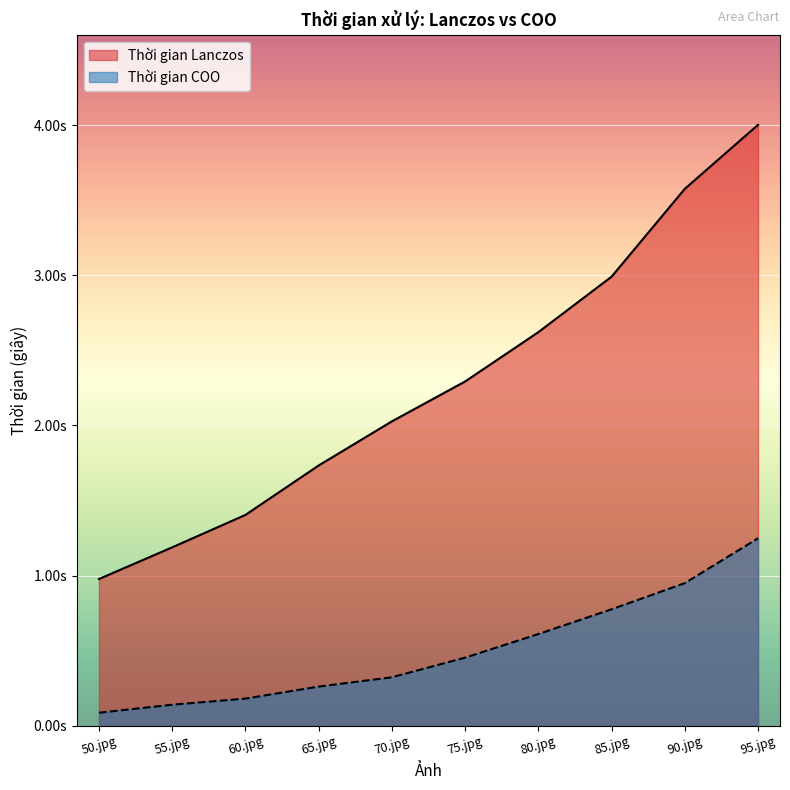

List the series in order of their overall mean, lowest first.

Thời gian COO, Thời gian Lanczos